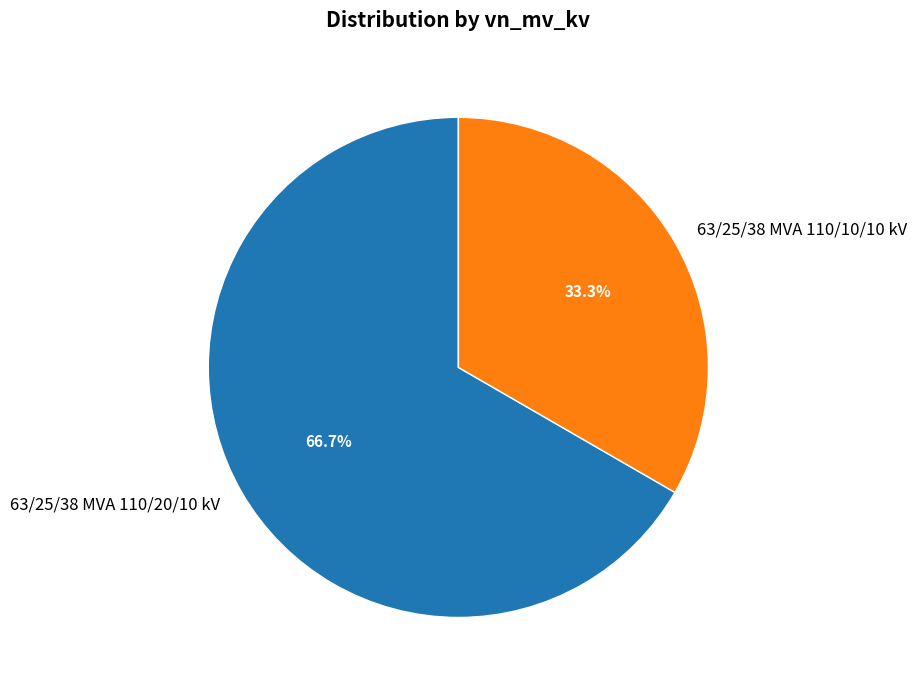

Which has a higher value, 63/25/38 MVA 110/20/10 kV or 63/25/38 MVA 110/10/10 kV?

63/25/38 MVA 110/20/10 kV